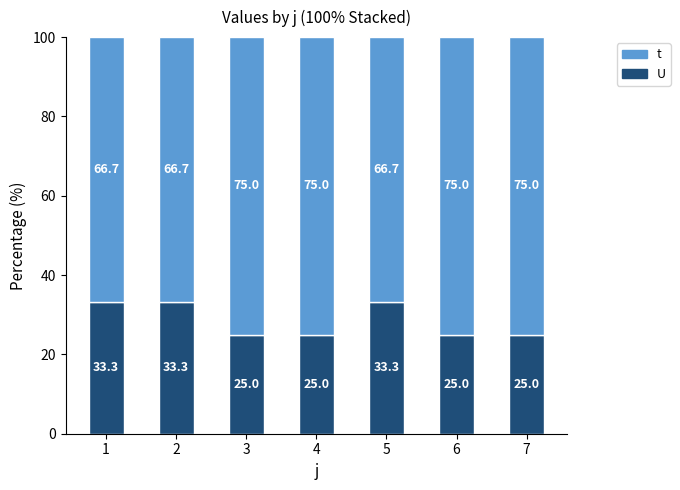

What is the total value across all series at 3?

100.0